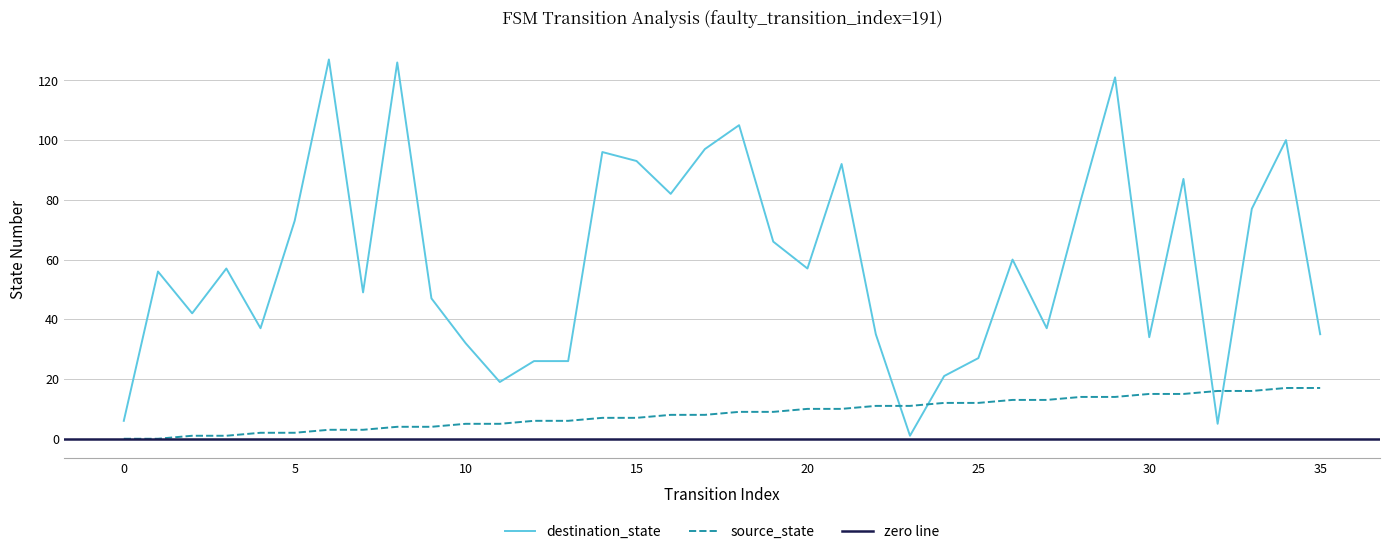

Which series has the widest spread of values?

destination_state